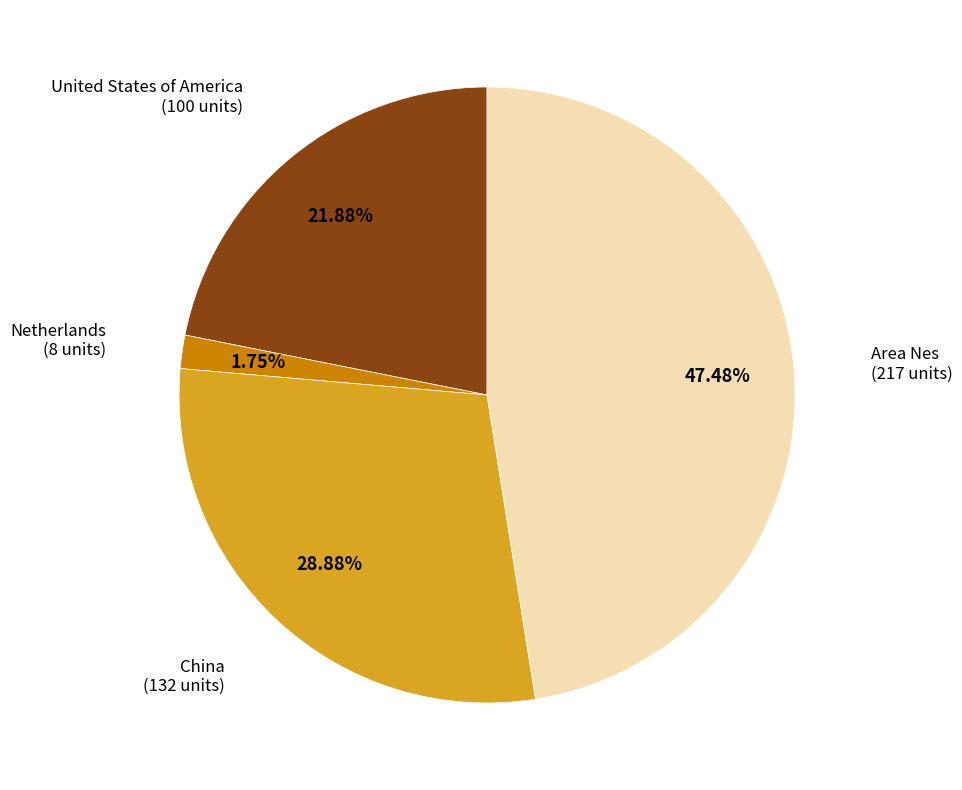

Is there a majority slice in this chart?

No